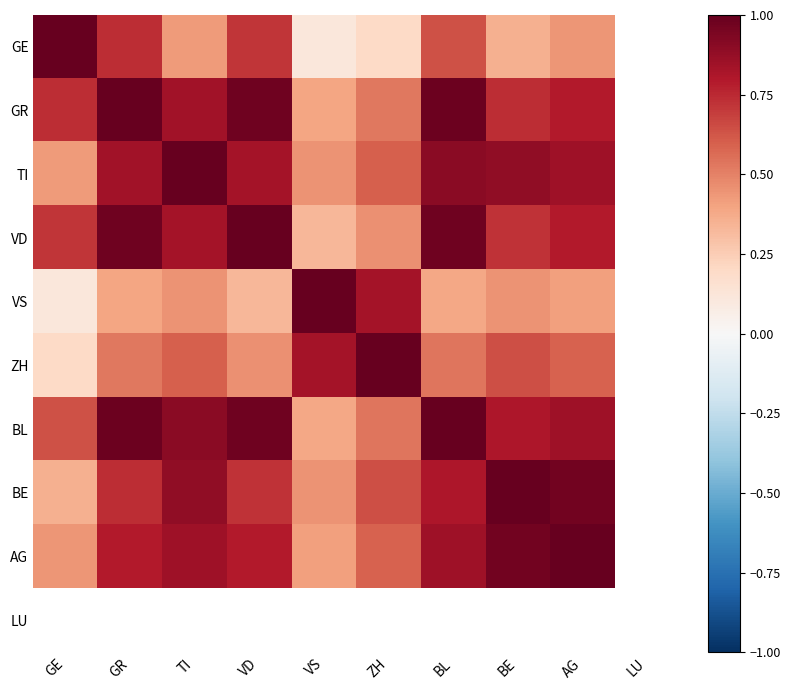

True or false: VD has a value of 0.4 at BL.

False